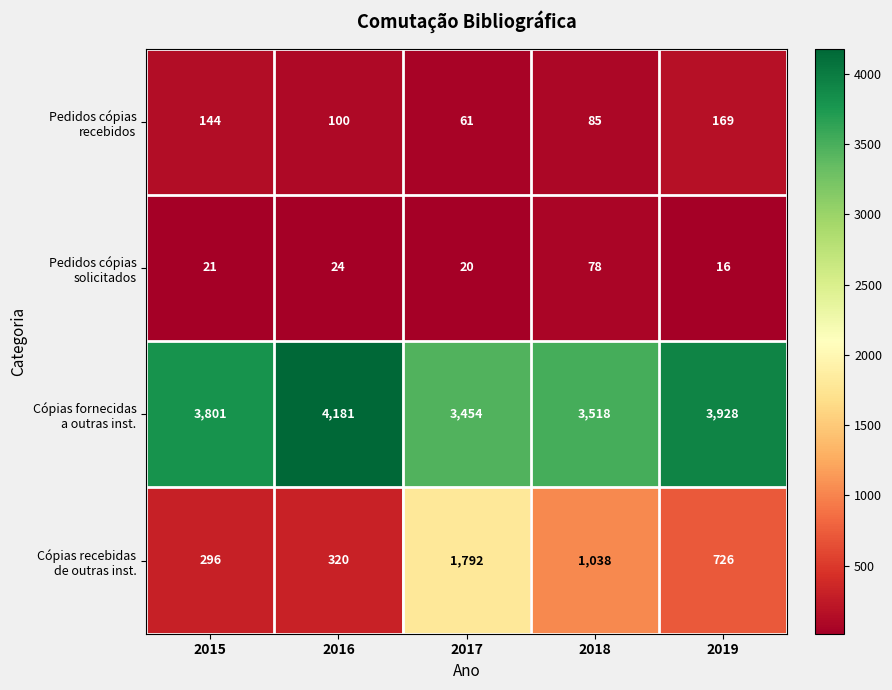

What is the smallest value displayed?

16